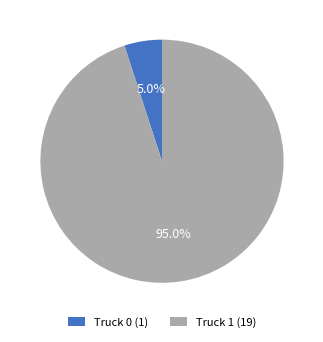

How many segments does this pie chart have?

2